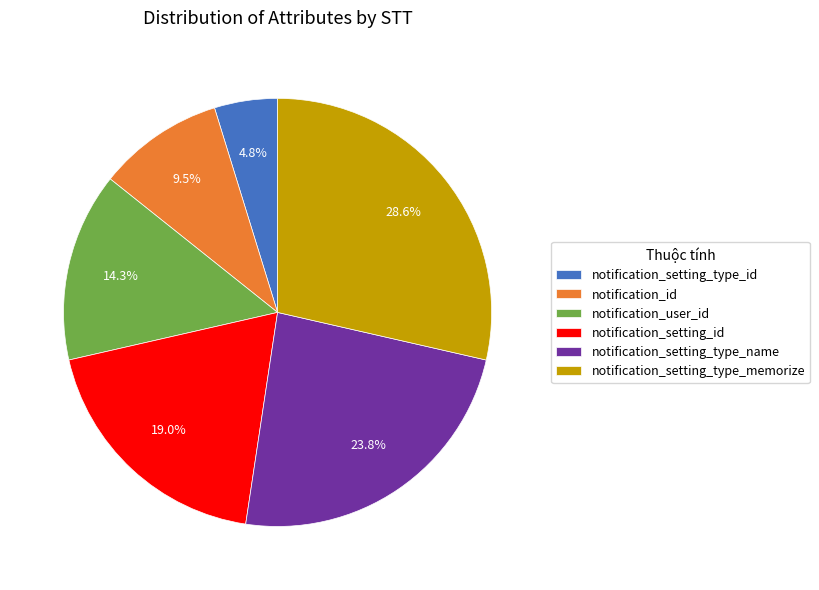

Which has a higher value, notification_setting_type_name or notification_id?

notification_setting_type_name